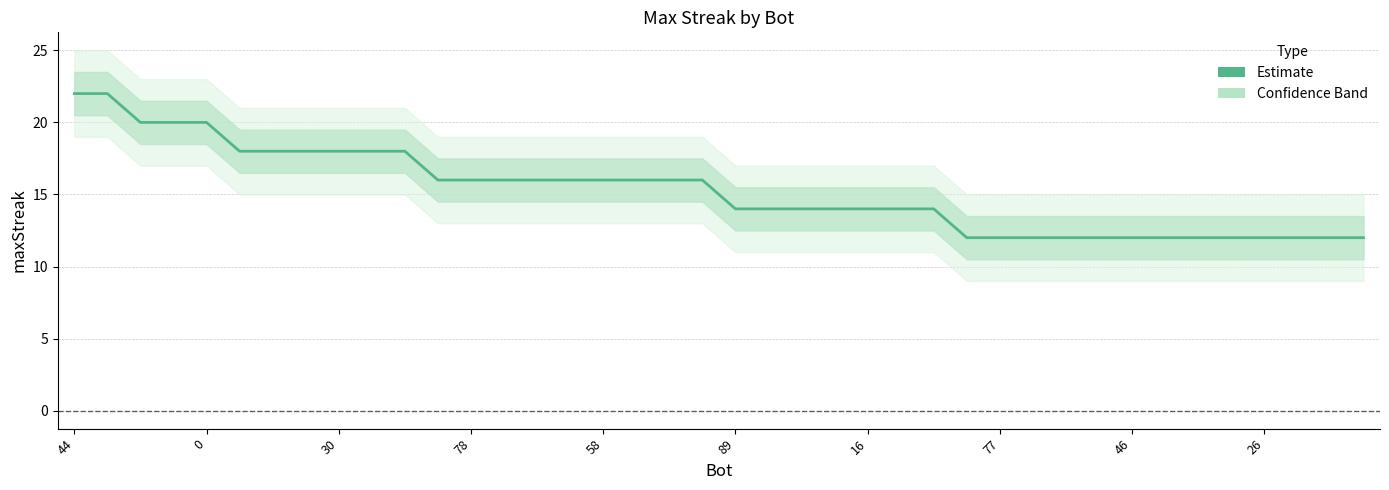

What is the label of the 2nd point from the right?

38